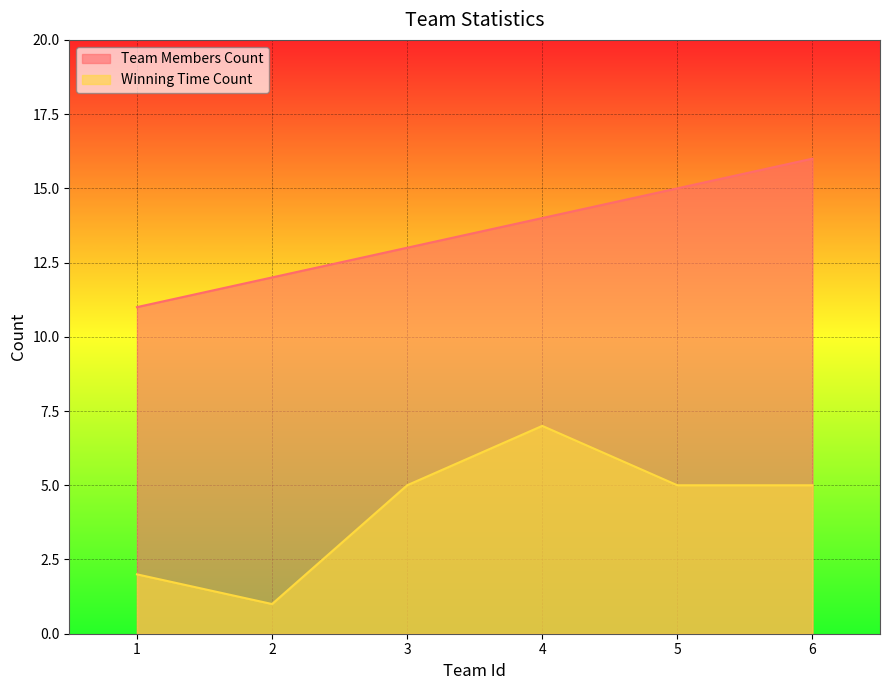

What is the highest value of the Winning Time Count series?

7